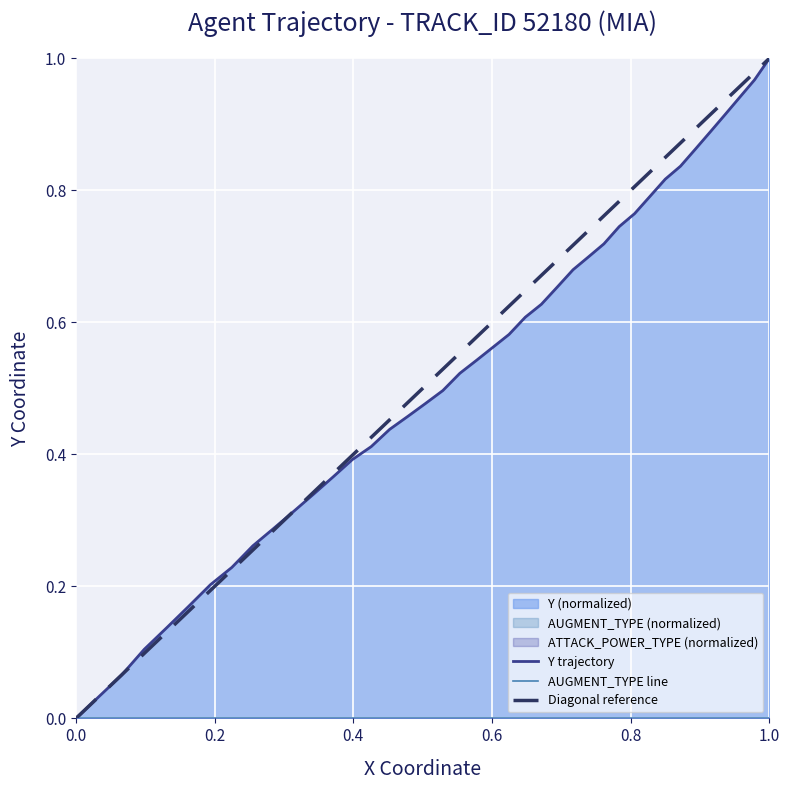

What is the sum of all values?

20.9